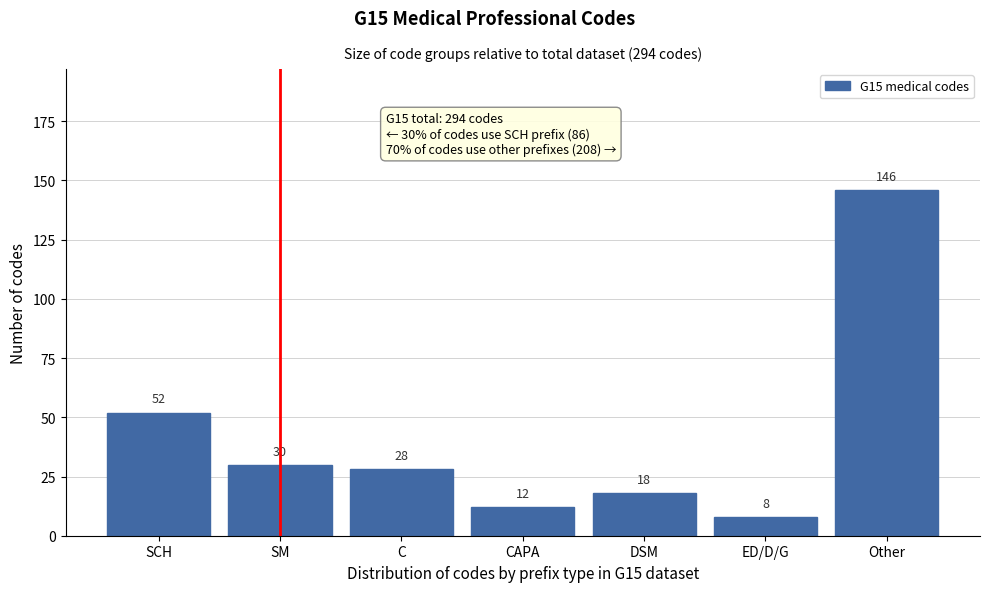

Reading right to left, extract all data points from this chart.

146	8	18	12	28	30	52